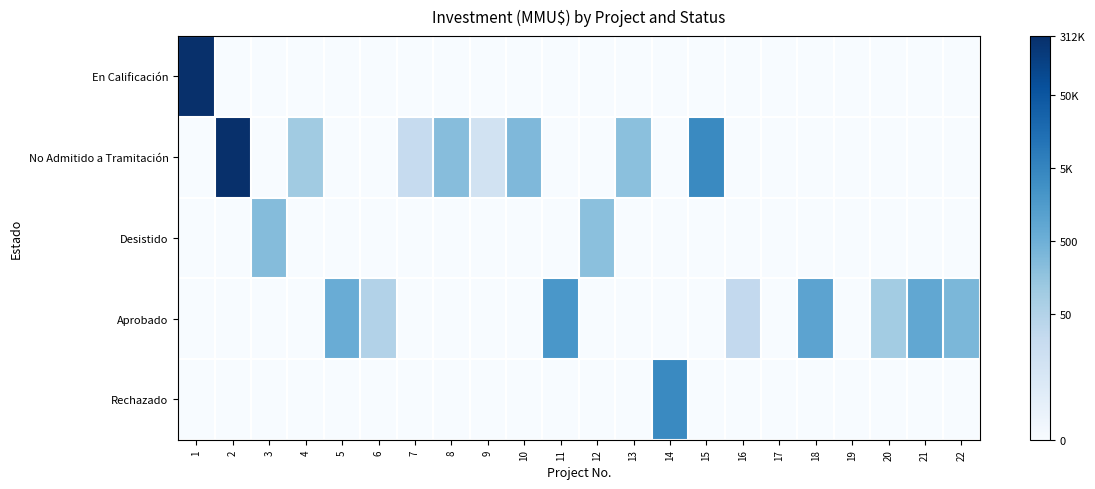

Which series changed the most between 1 and 12?

En Calificación